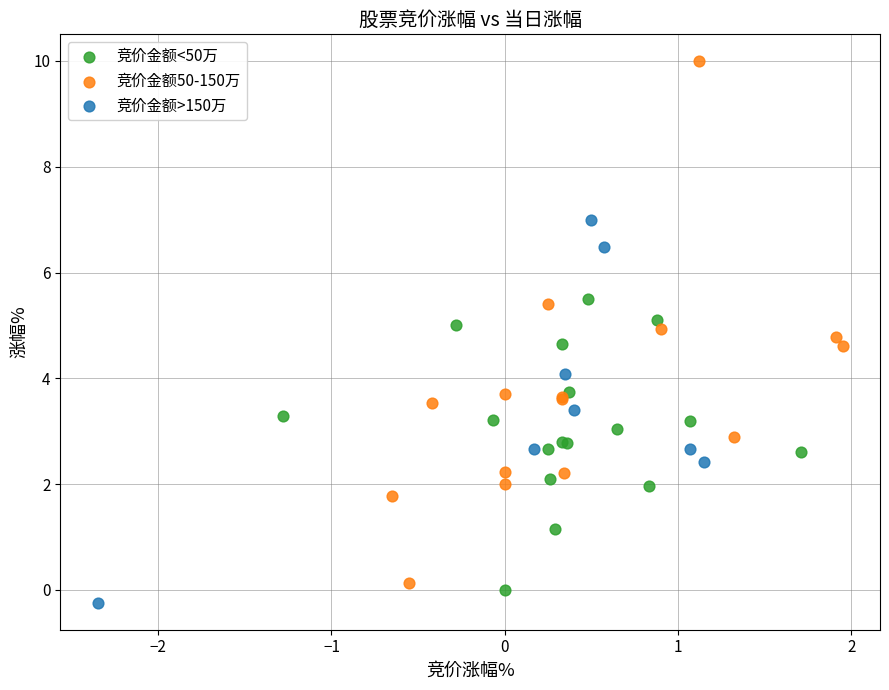

What are all the series names shown in the legend?

竞价金额<50万, 竞价金额50-150万, 竞价金额>150万